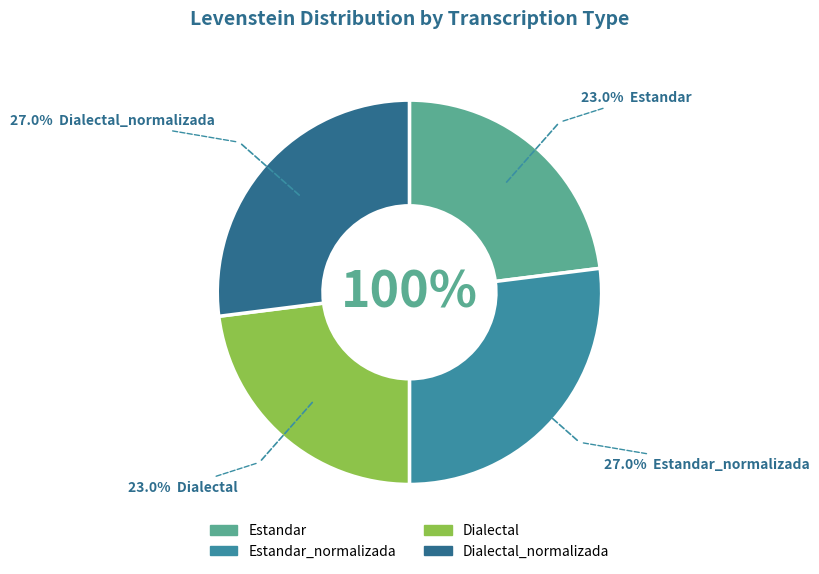

To the nearest percent, what portion does Dialectal_normalizada represent?

27%